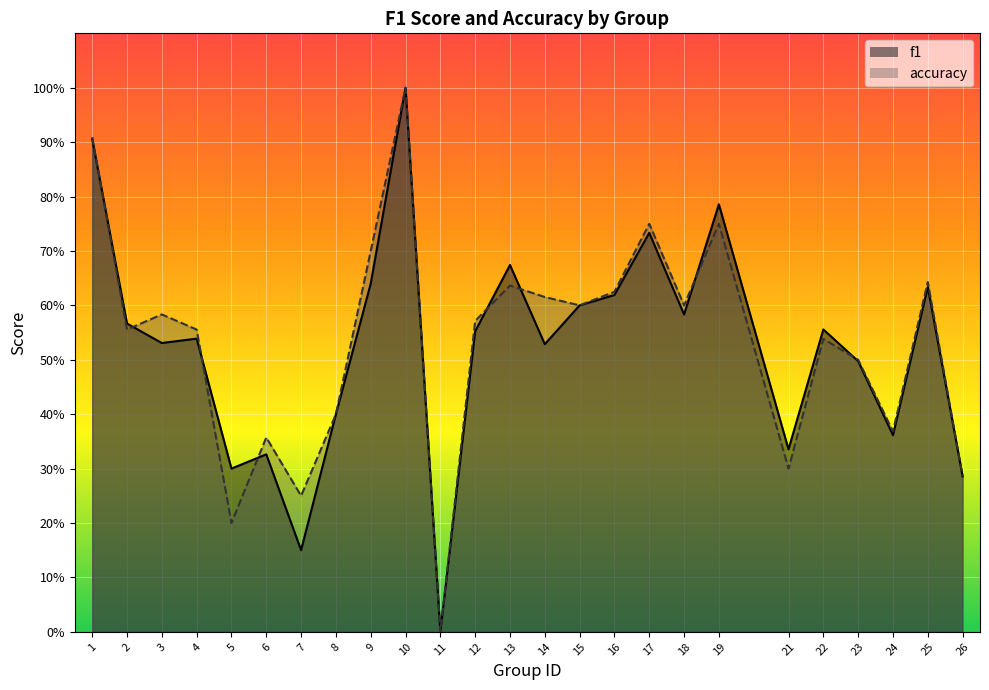

Reading left to right, what are all the values shown in this chart?

f1: 1=0.9	2=0.6	3=0.5	4=0.5	5=0.3	6=0.3	7=0.2	8=0.4	9=0.6	10=1.0	11=0.0	12=0.6	13=0.7	14=0.5	15=0.6	16=0.6	17=0.7	18=0.6	19=0.8	21=0.3	22=0.6	23=0.5	24=0.4	25=0.6	26=0.3
accuracy: 1=0.9	2=0.6	3=0.6	4=0.6	5=0.2	6=0.4	7=0.2	8=0.4	9=0.7	10=1.0	11=0.0	12=0.6	13=0.6	14=0.6	15=0.6	16=0.6	17=0.8	18=0.6	19=0.8	21=0.3	22=0.5	23=0.5	24=0.4	25=0.6	26=0.3